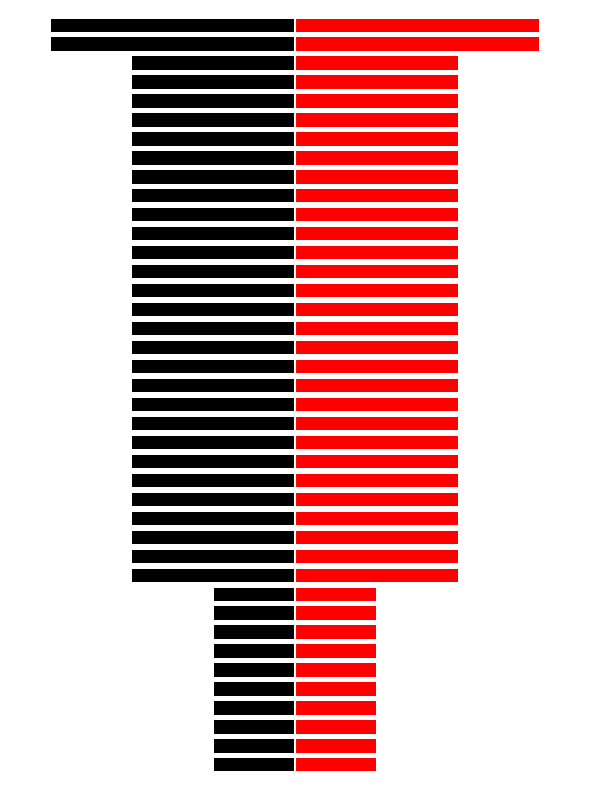

What is the sum of the Red (Right) values at 11 and 18?

4